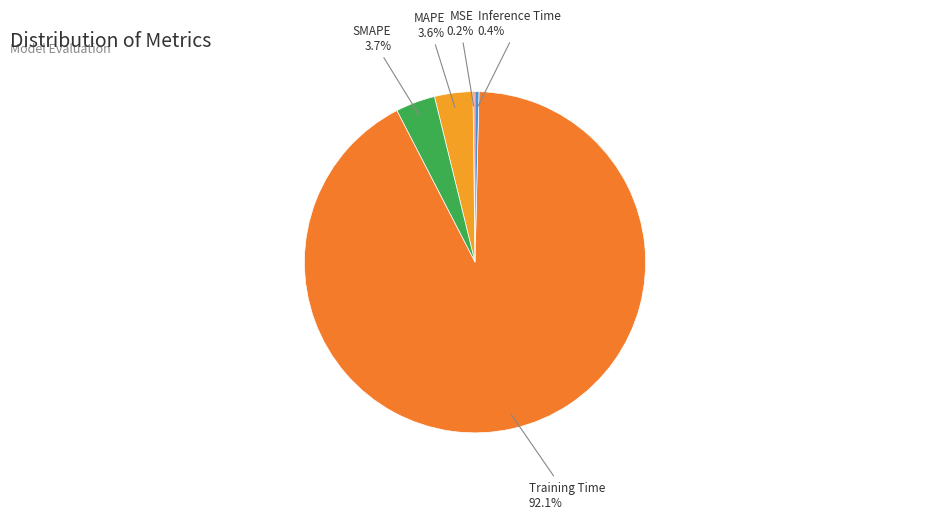

Rank the categories by value from lowest to highest.

MSE, Inference Time, MAPE, SMAPE, Training Time